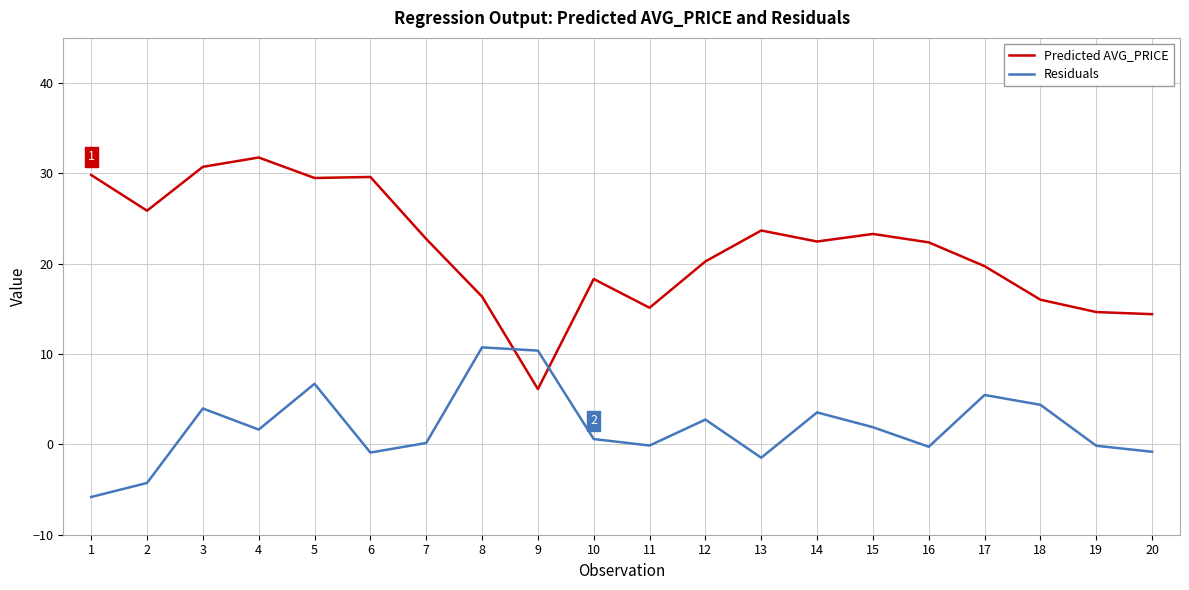

Rank the series by their average value, from lowest to highest.

Residuals, Predicted AVG_PRICE